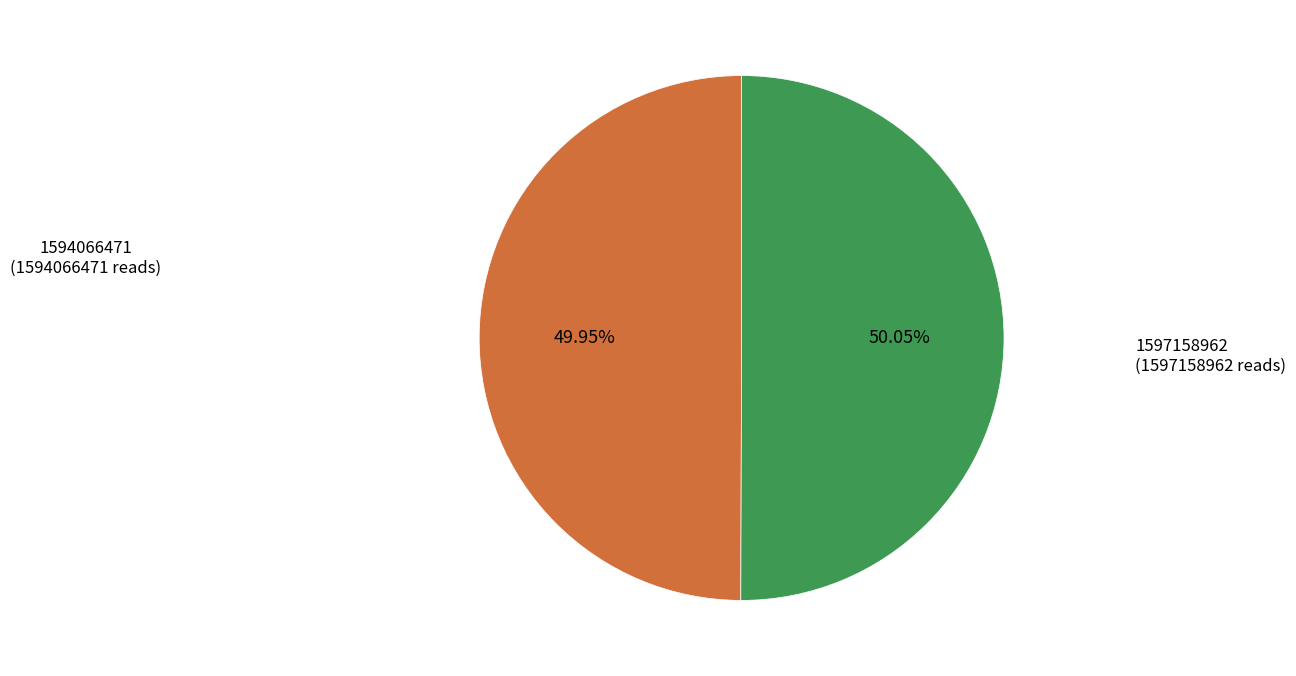

Does any single category account for the majority?

Yes